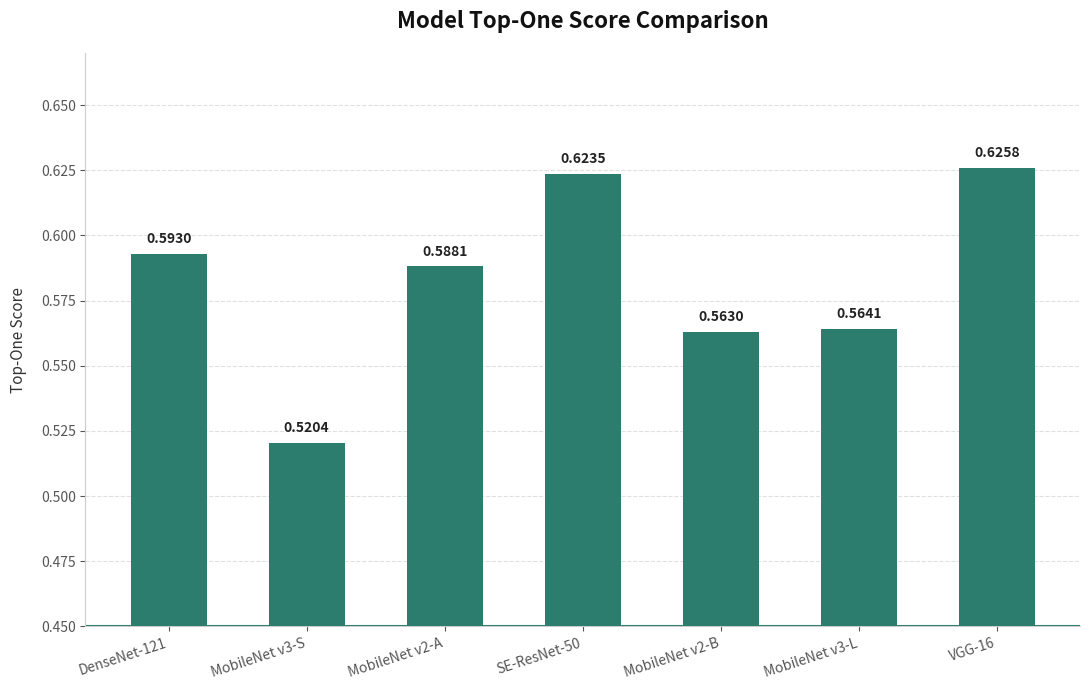

Count the values in the range 0 to 1.

7